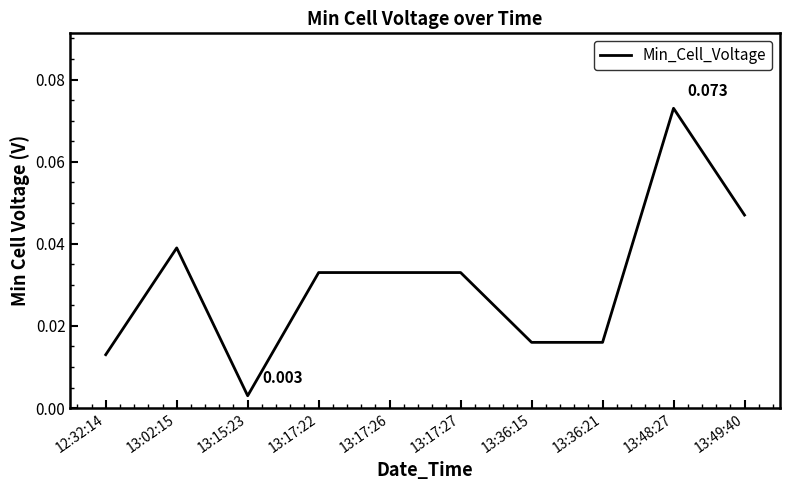

Rank the categories by value from lowest to highest.

13:15:23, 12:32:14, 13:36:15, 13:36:21, 13:17:22, 13:17:26, 13:17:27, 13:02:15, 13:49:40, 13:48:27